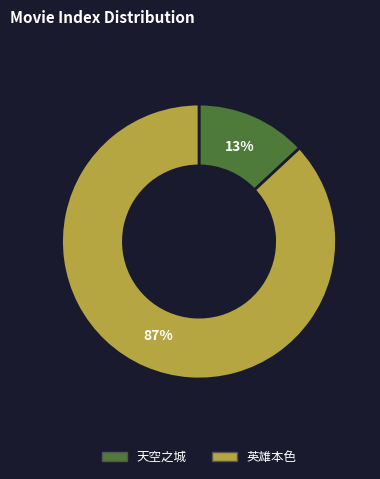

Rank the categories by value from highest to lowest.

英雄本色, 天空之城